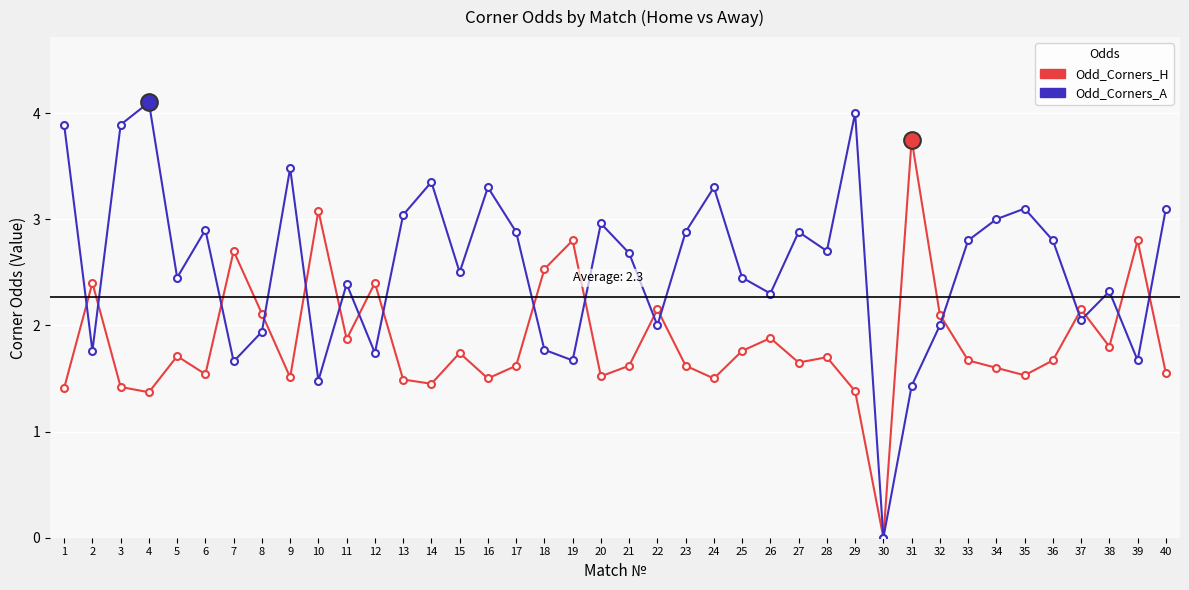

How many lines are shown in the chart?

2